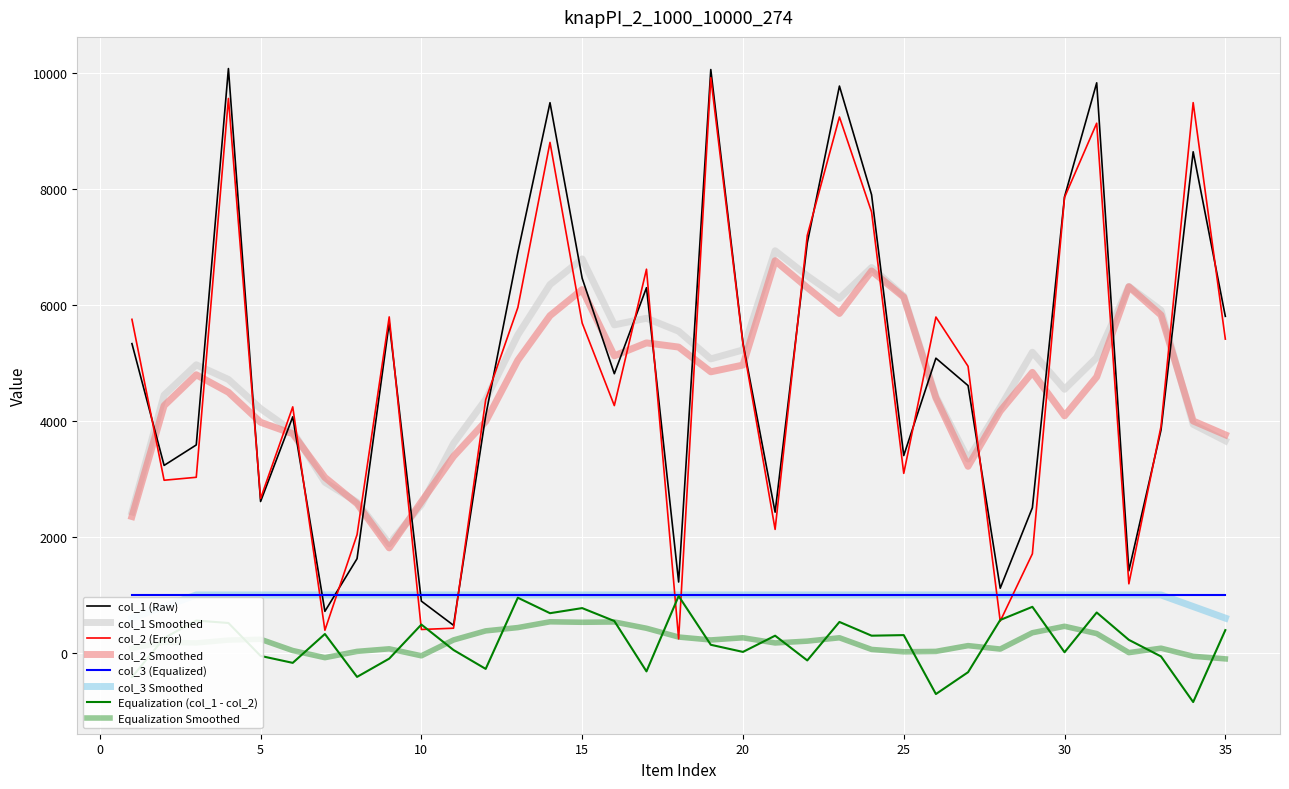

What is the difference between the second highest and second lowest values in the col_2 series?

9175